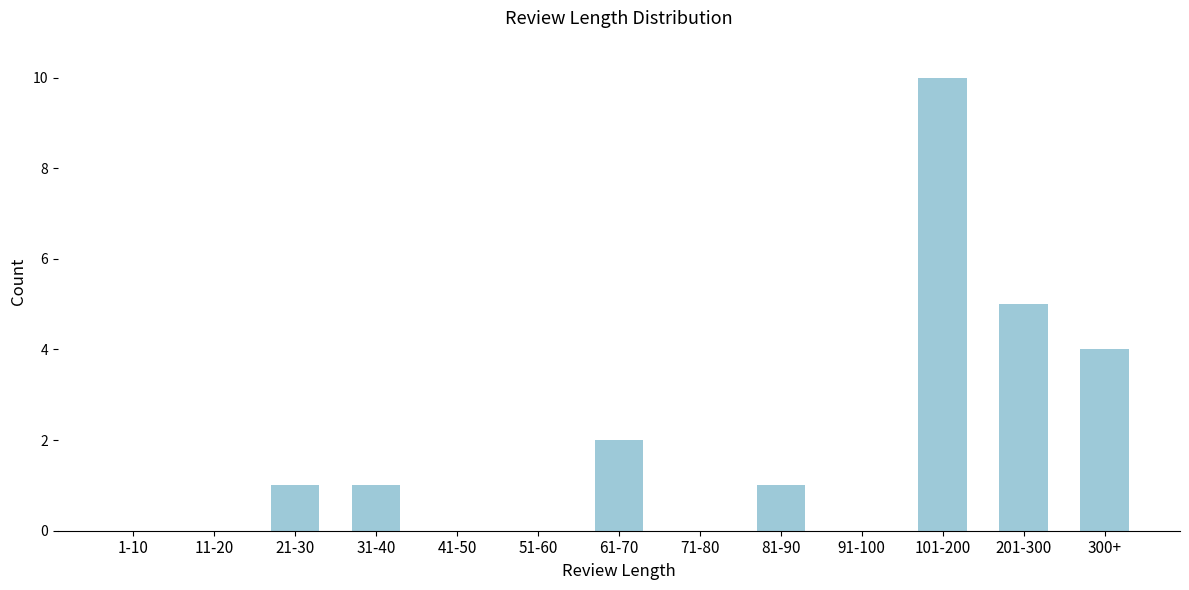

Reading right to left, list all the values displayed in this chart.

300+=4	201-300=5	101-200=10	91-100=0	81-90=1	71-80=0	61-70=2	51-60=0	41-50=0	31-40=1	21-30=1	11-20=0	1-10=0